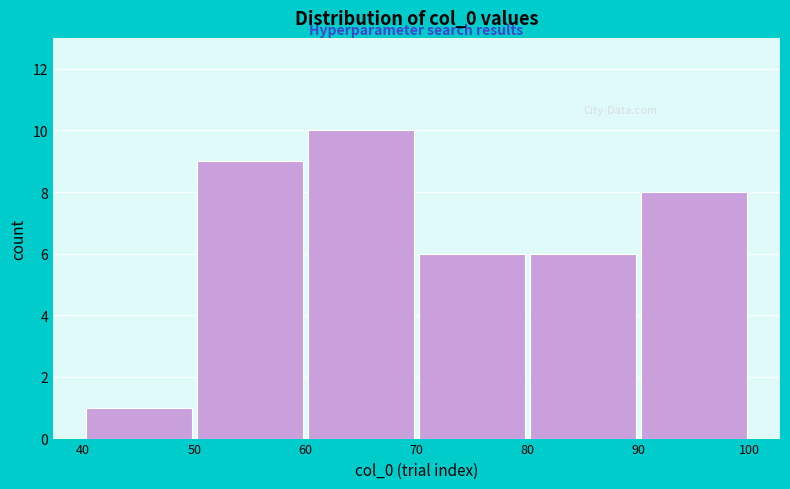

Reading left to right, list every bar in this chart as the range it spans on the x-axis followed by its height. The values are not printed on the chart, so give them approximately, as read against the axis.

40 to 50: 1
50 to 60: 9
60 to 70: 10
70 to 80: 6
80 to 90: 6
90 to 100: 8